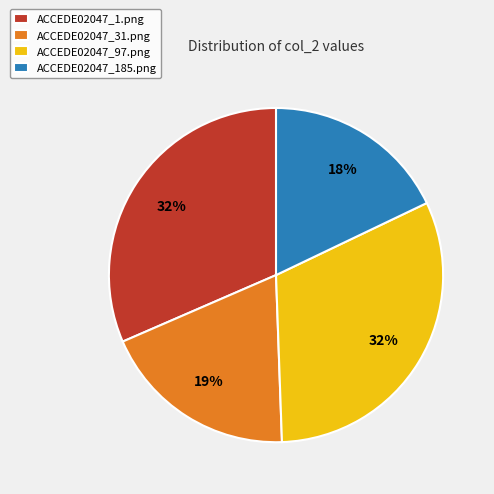

The ACCEDE02047_31.png slice represents 12% of the pie. True or false?

False